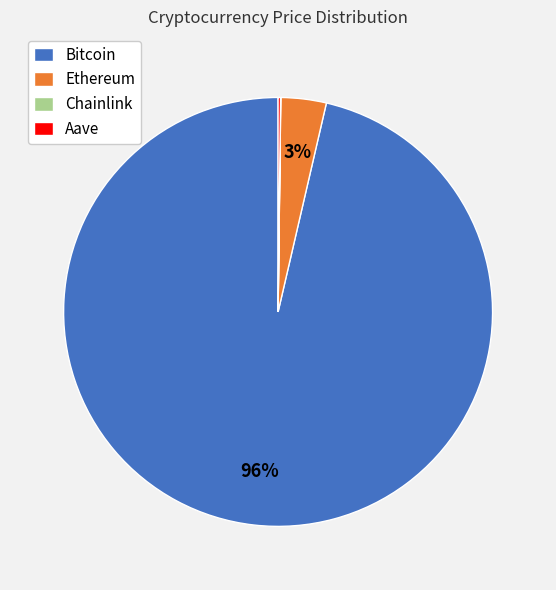

To the nearest percent, what percentage of the pie is Ethereum?

3%